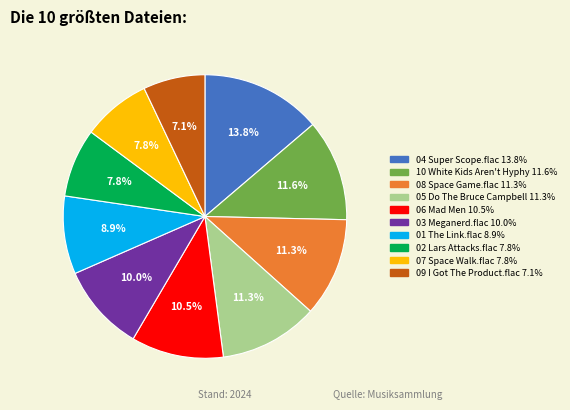

Count the number of slices in the pie.

10